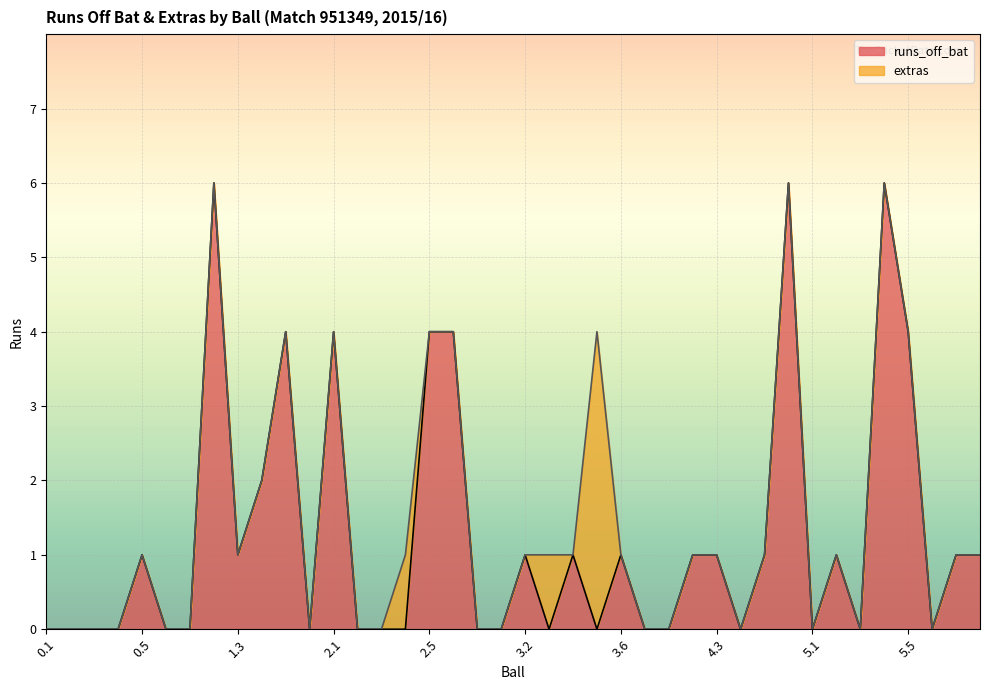

How many positive values are there?

20